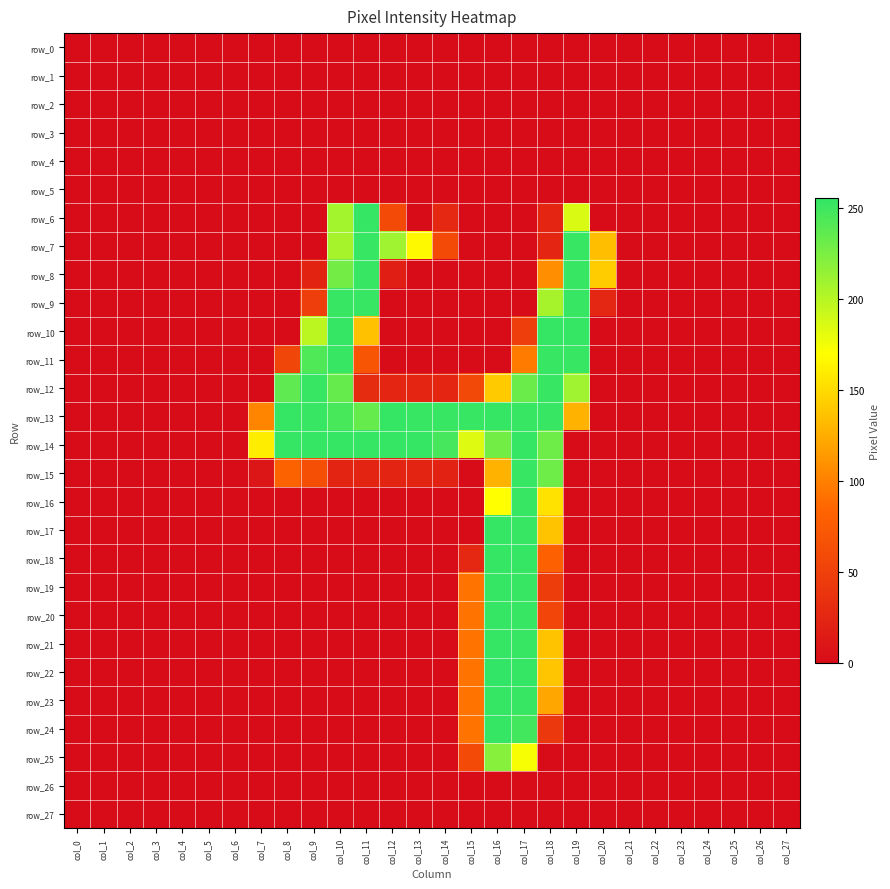

Which series has the largest total across all categories?

row_13